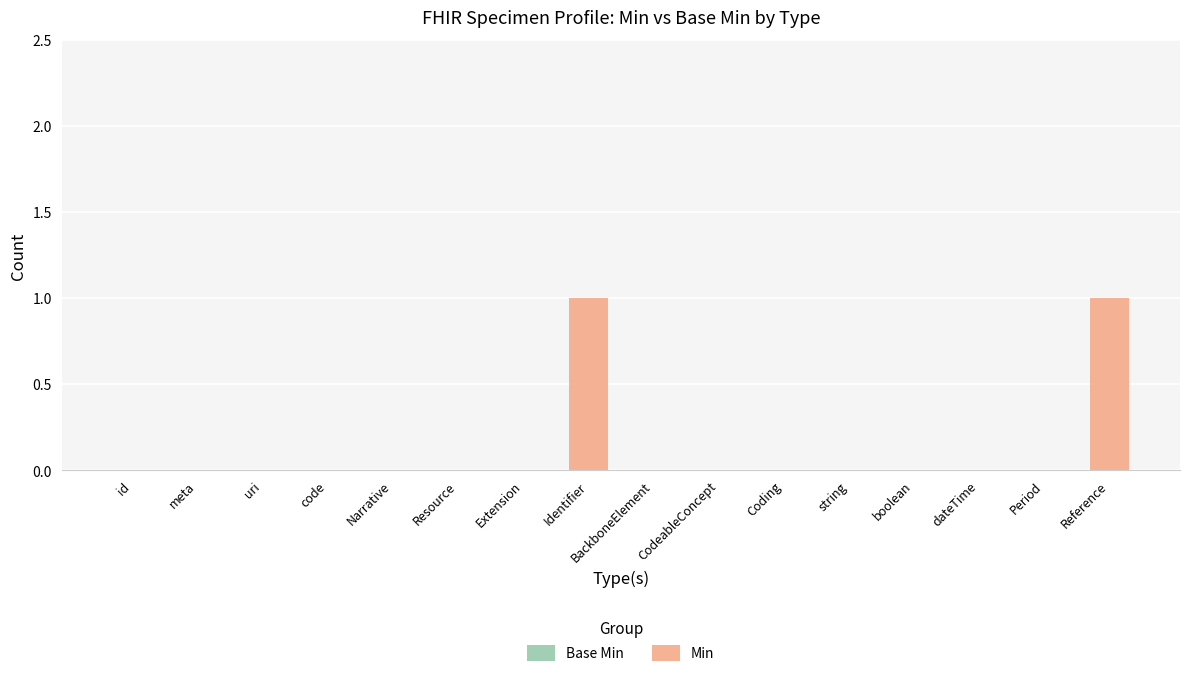

Which has a higher value, meta or Reference?

Reference